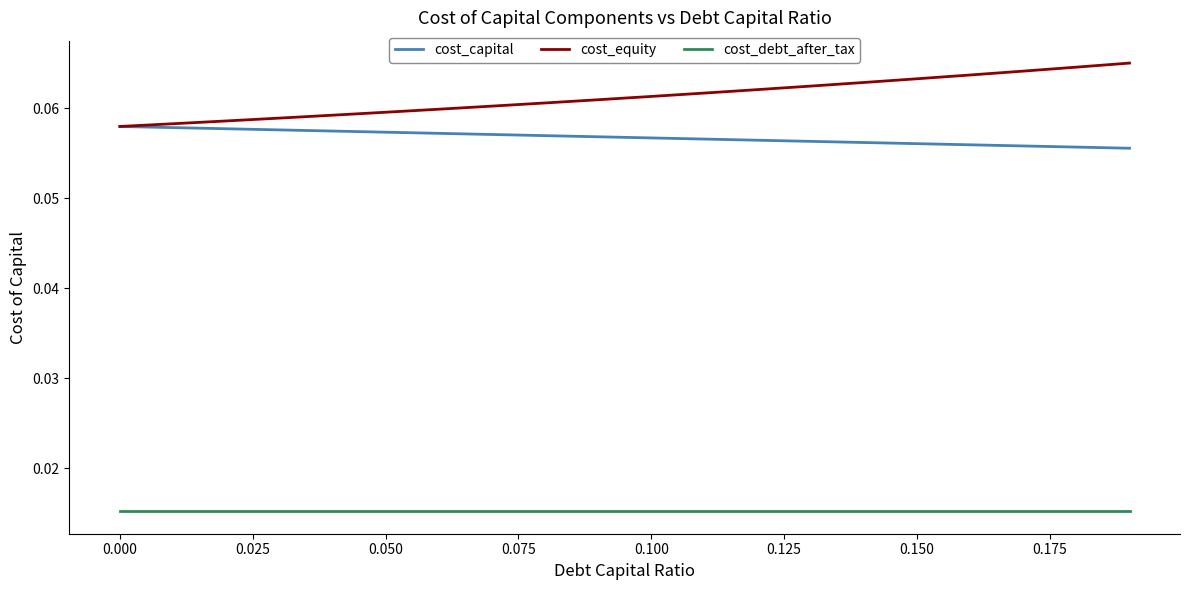

True or false: cost_debt_after_tax and cost_equity cross at least once.

False